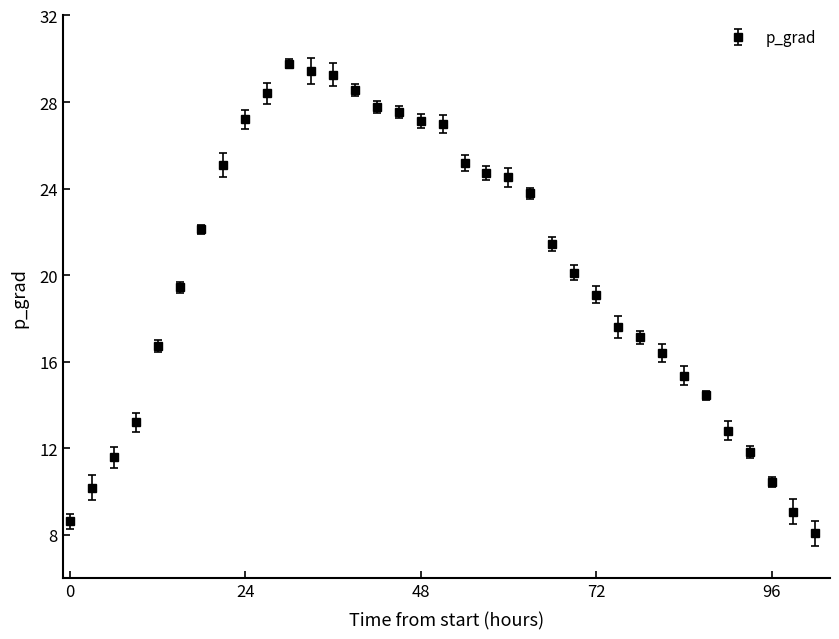

What is the minimum value shown in the chart?

8.1